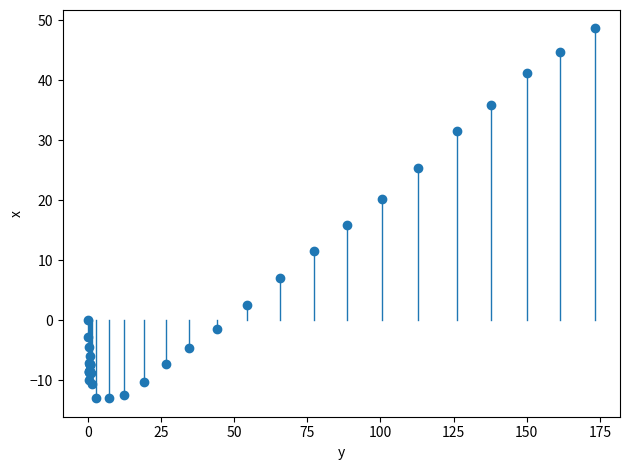

What Y value in the scatter plot is closest to 17?

15.9